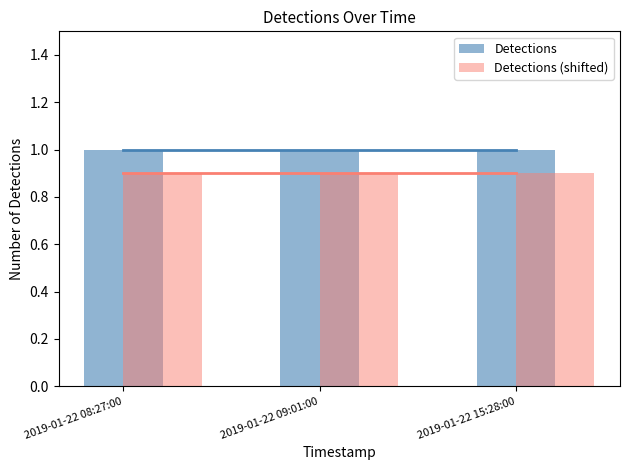

Between 2019-01-22 08:27:00 and 2019-01-22 09:01:00, which is larger?

2019-01-22 08:27:00